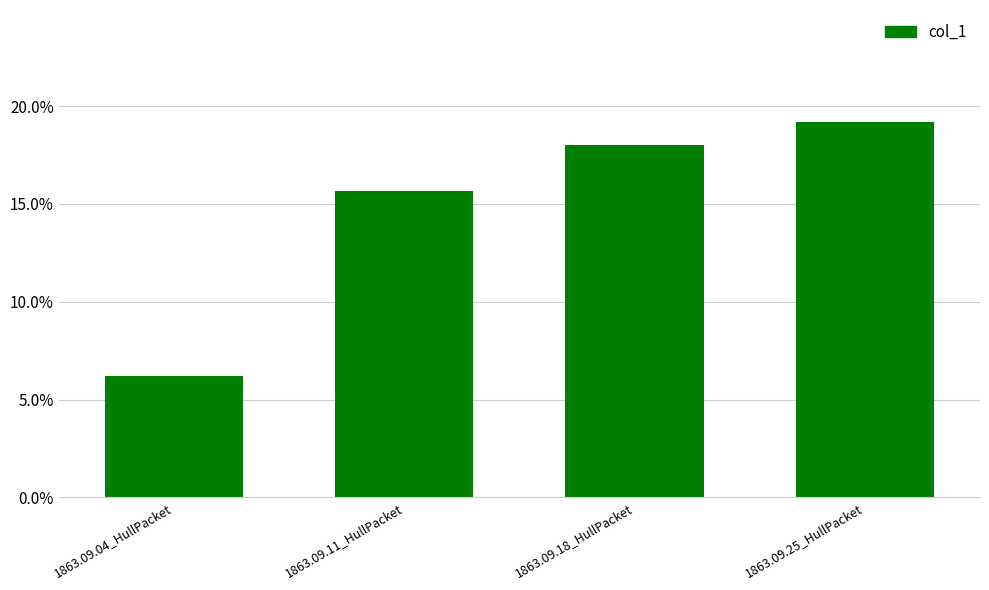

At which category does the chart reach its minimum across all series?

1863.09.04_HullPacket